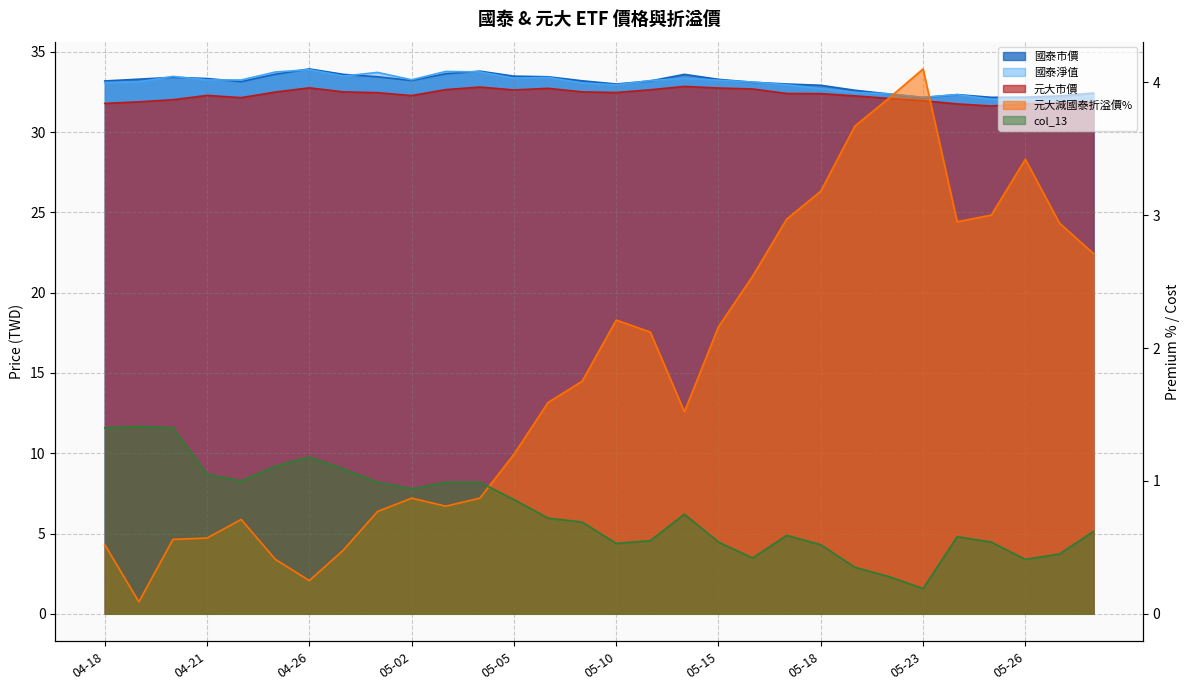

True or false: 國泰淨值 and 元大減國泰折溢價% cross at least once.

False